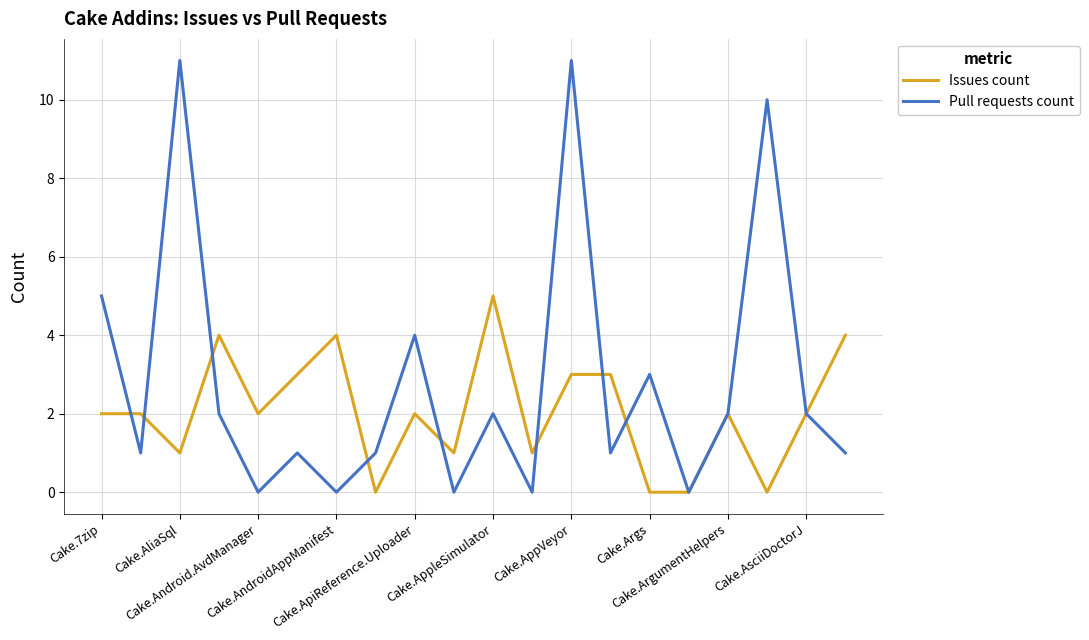

List the series in order of their peak value, lowest first.

Issues count, Pull requests count